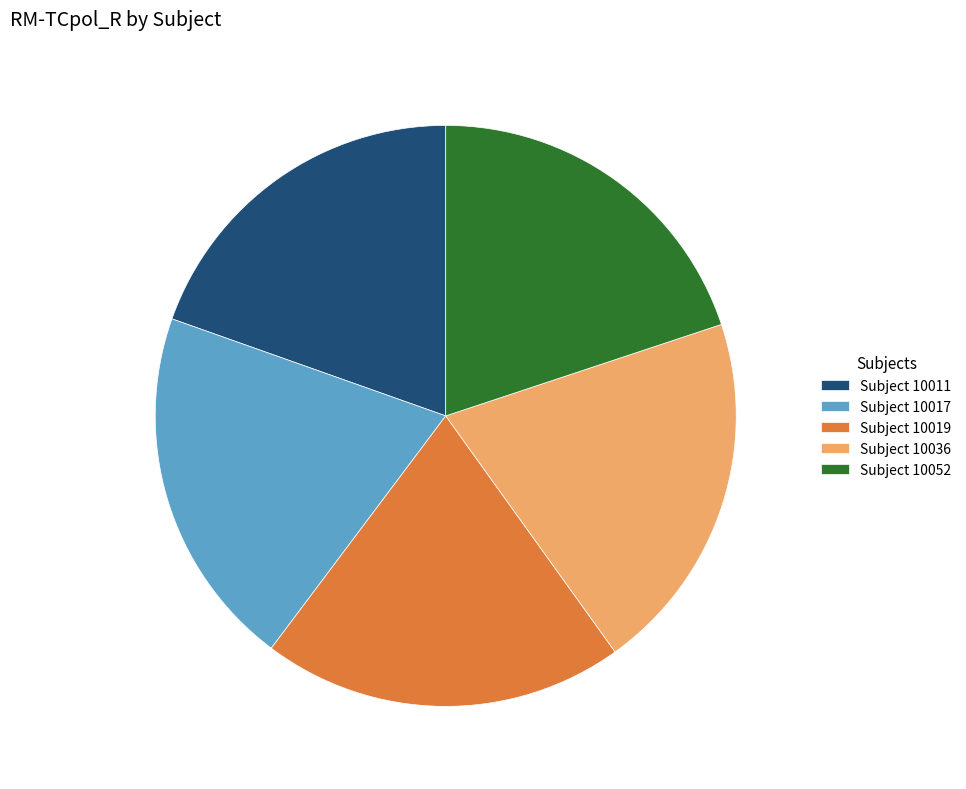

Does Subject 10019 represent more than half of the total?

No